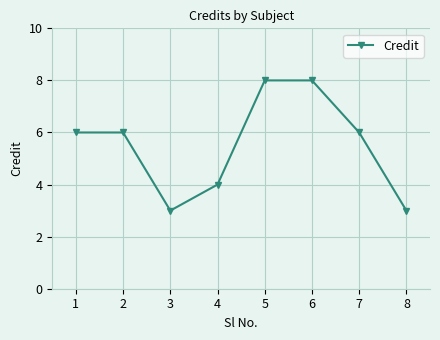

Which has a higher value, 7 or 6?

6